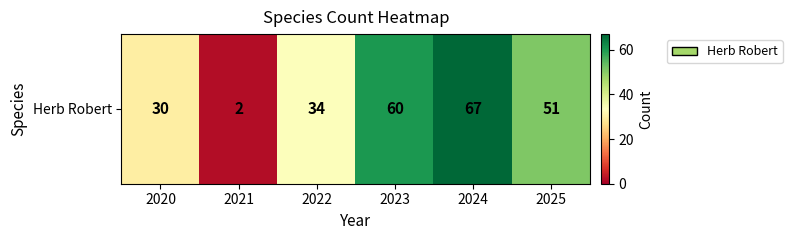

At which label is the value closest to 34?

2022